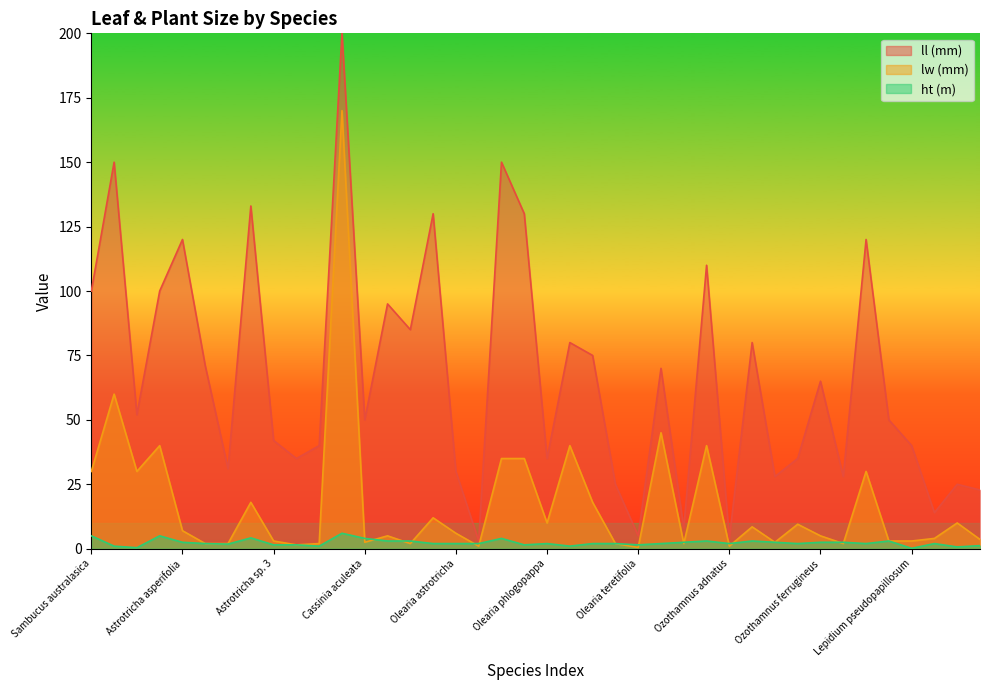

What is the sum of the lw (mm) values at Lepidium pseudopapillosum and Ozothamnus argophyllus?

11.5